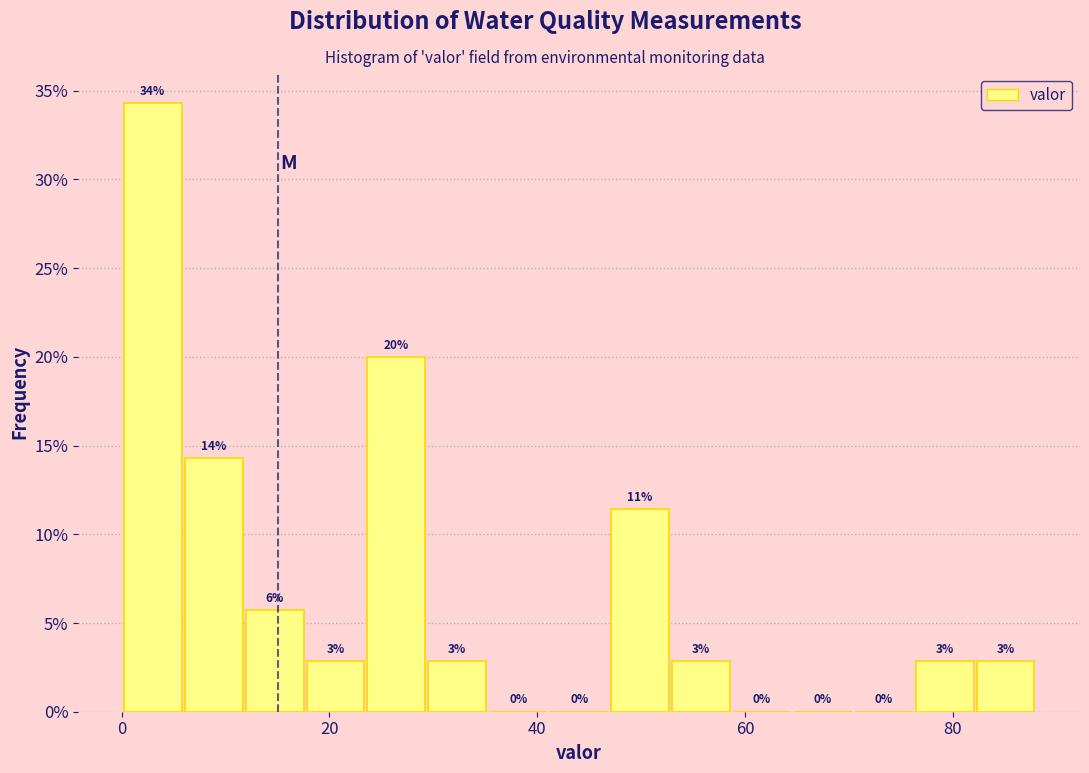

Read against the x-axis, roughly where is the centre of the tallest bar?

2